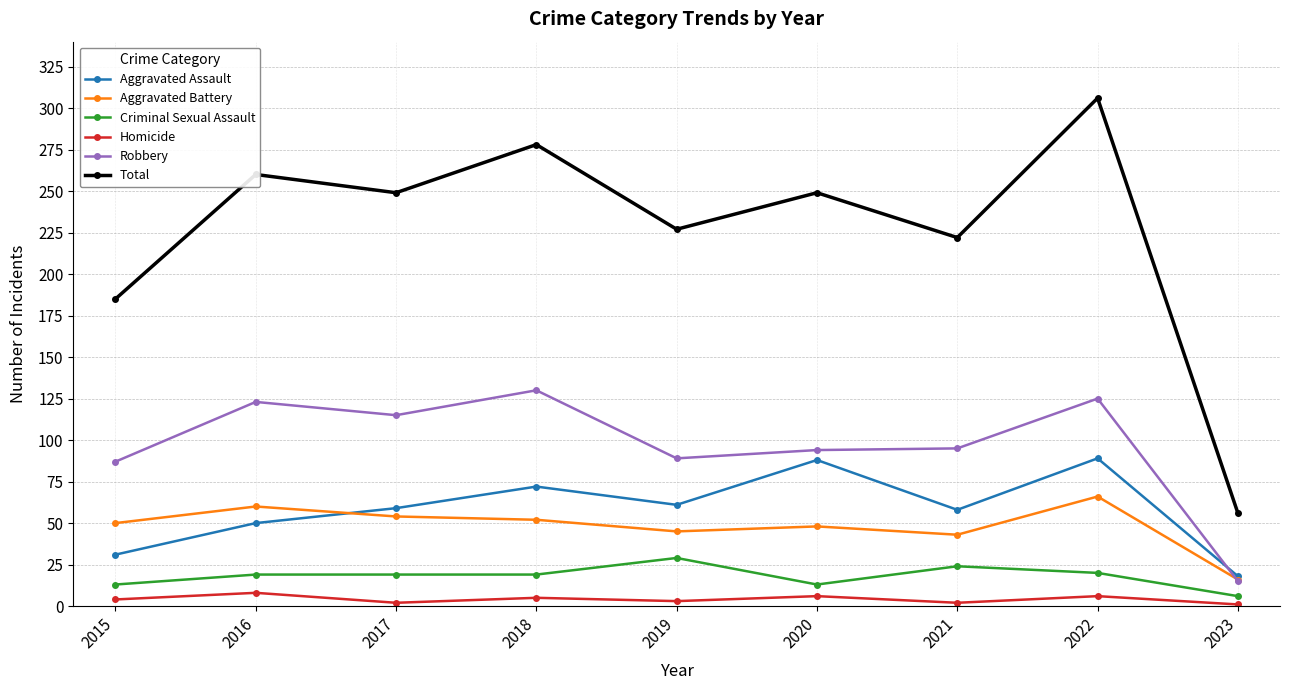

Which series has the largest total across all categories?

Total